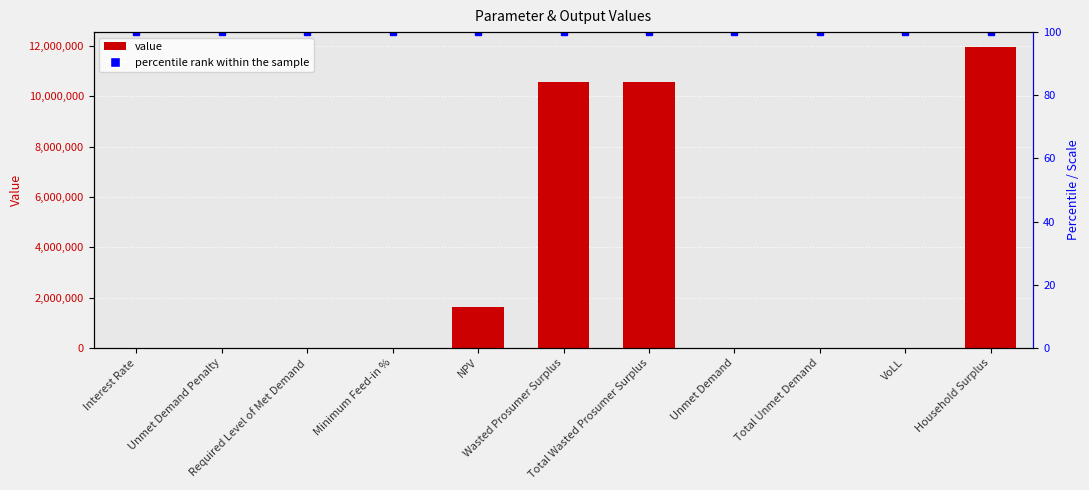

What is the sum of the percentile rank within the sample values at Unmet Demand Penalty and Wasted Prosumer Surplus?

200.0